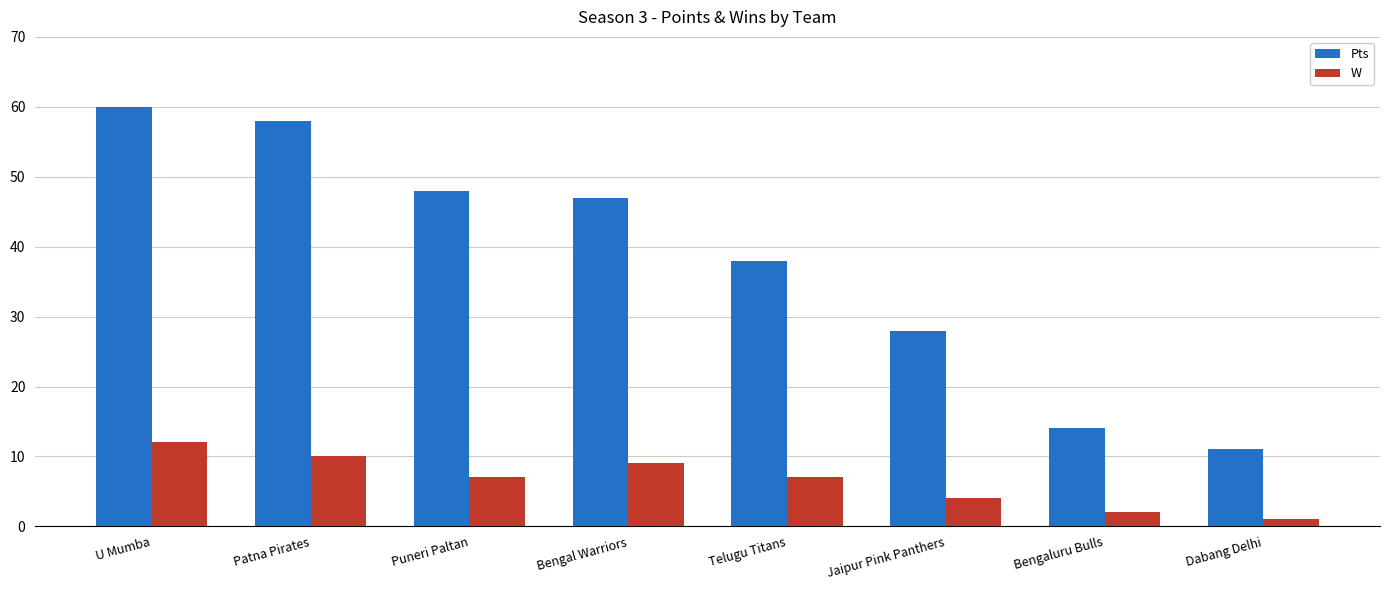

Are the bars horizontal?

No